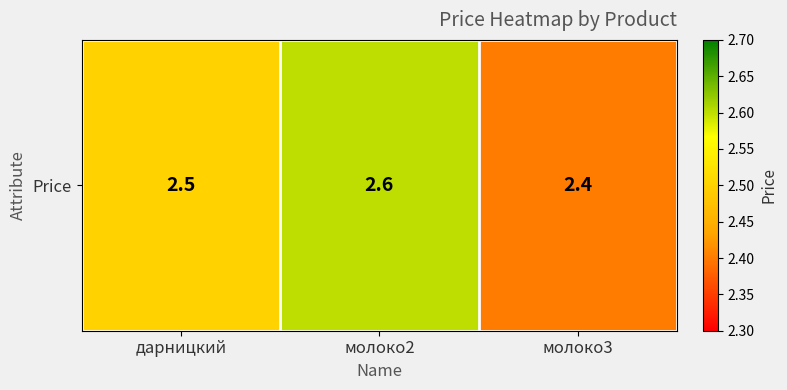

List the labels in order of value, largest first.

молоко2, дарницкий, молоко3